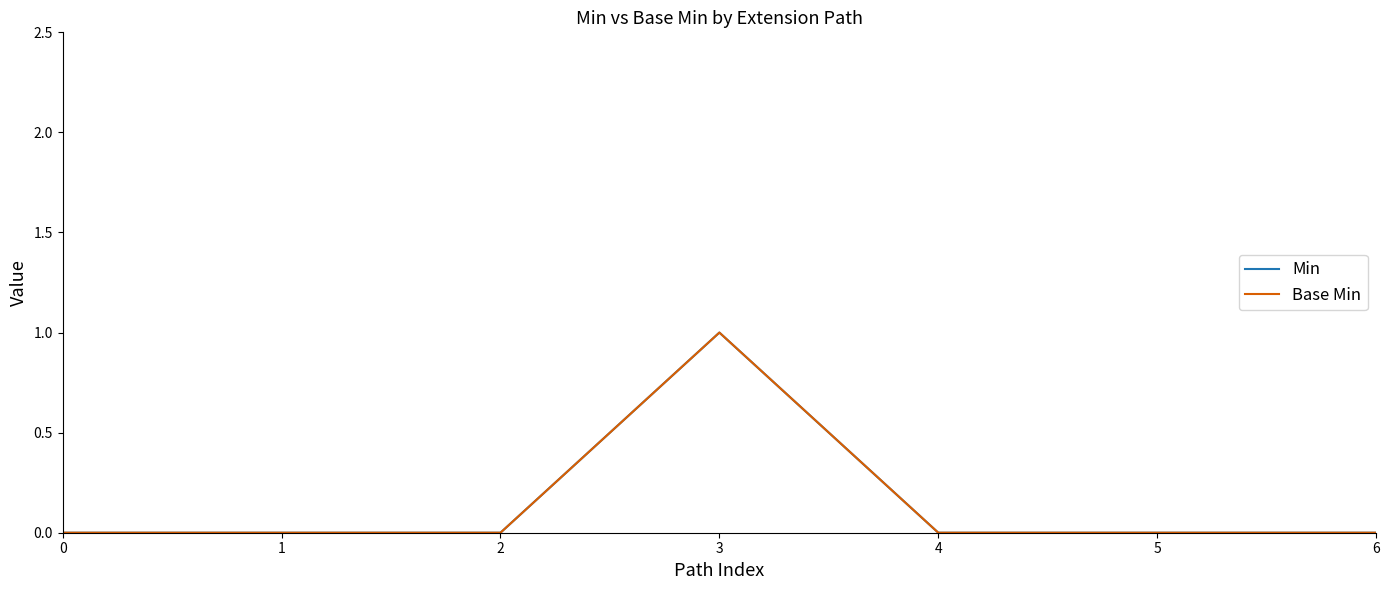

Does the chart have visible grid lines?

No